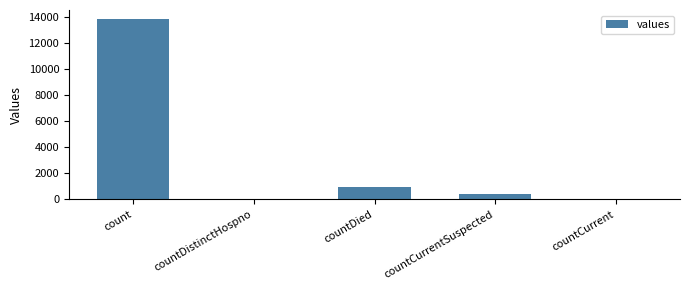

Read the value at countCurrentSuspected, to the nearest 100.

400